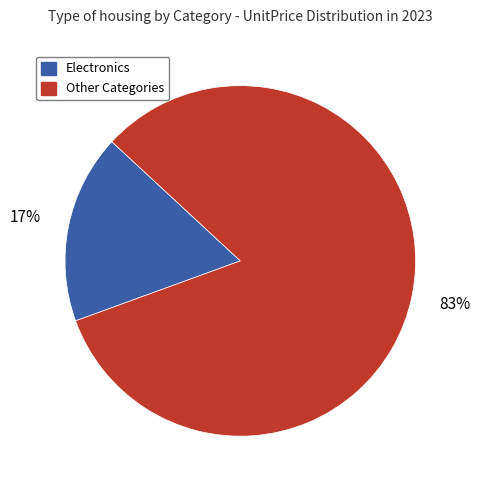

Do Electronics and Other Categories together represent more than half of the pie?

Yes